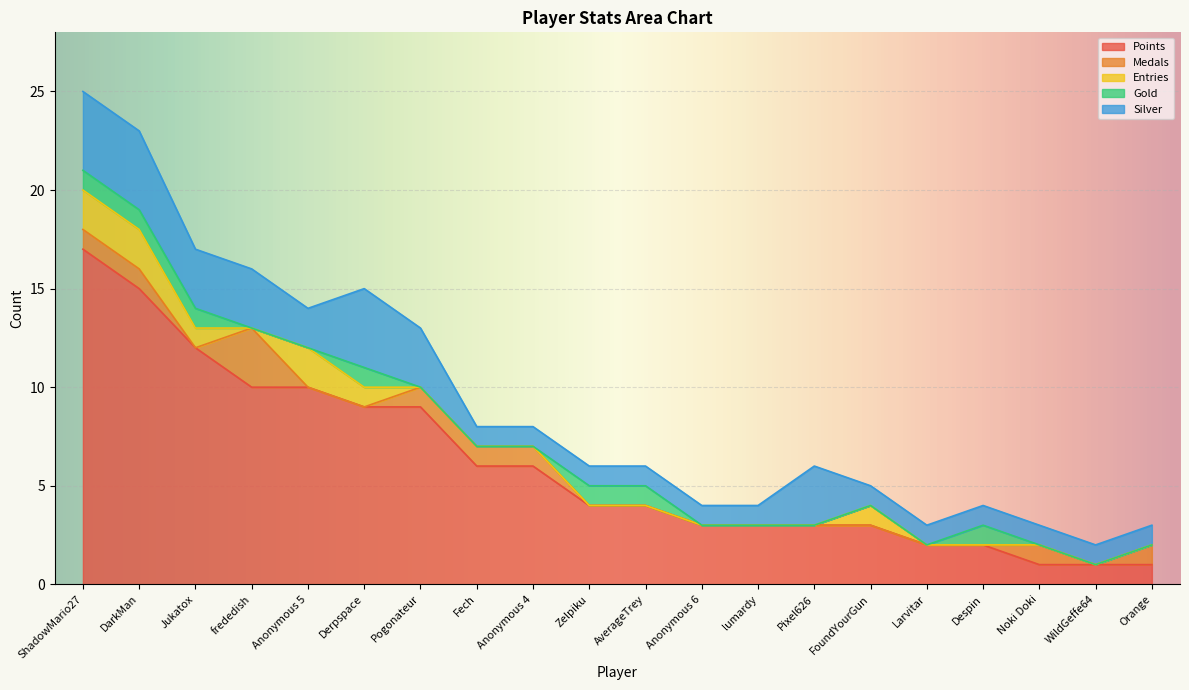

What position from the left is Despin?

17